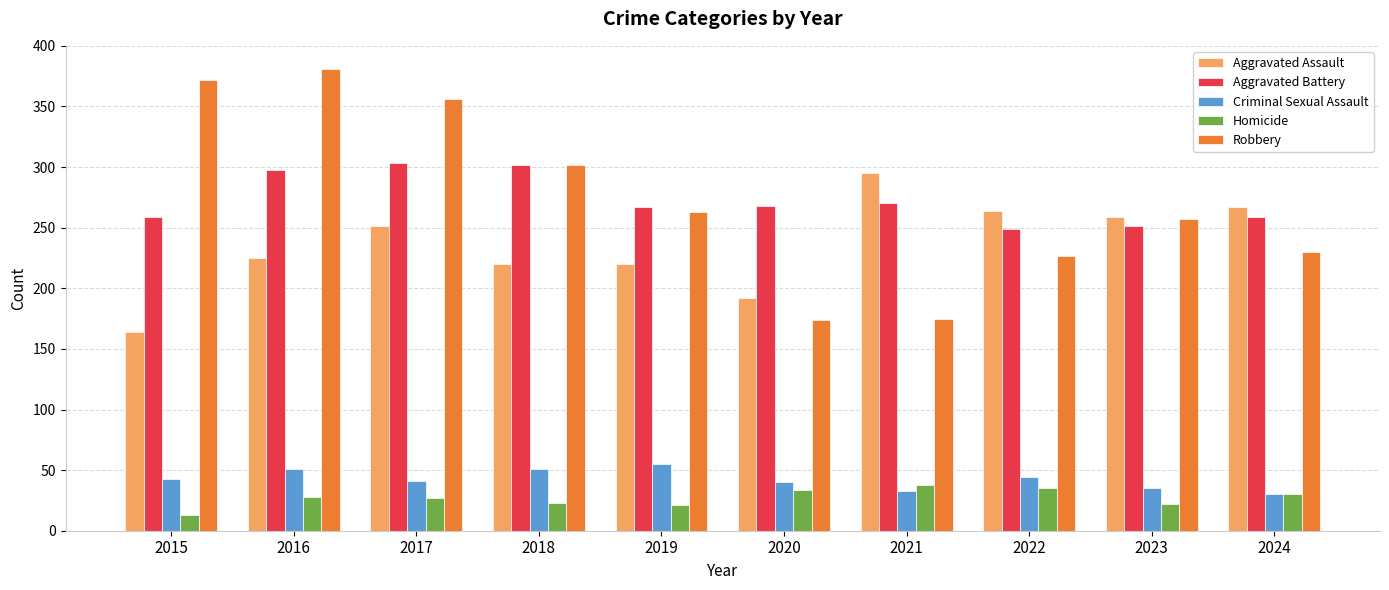

The value of Aggravated Assault at 2016 is 57. True or false?

False